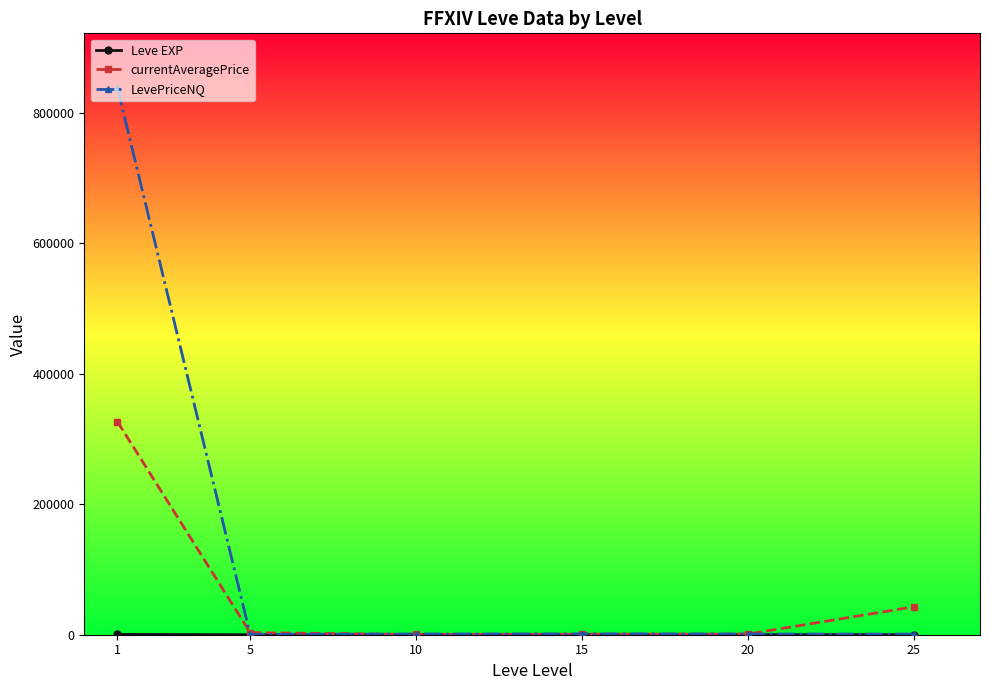

What is the greatest value displayed?

837869.7